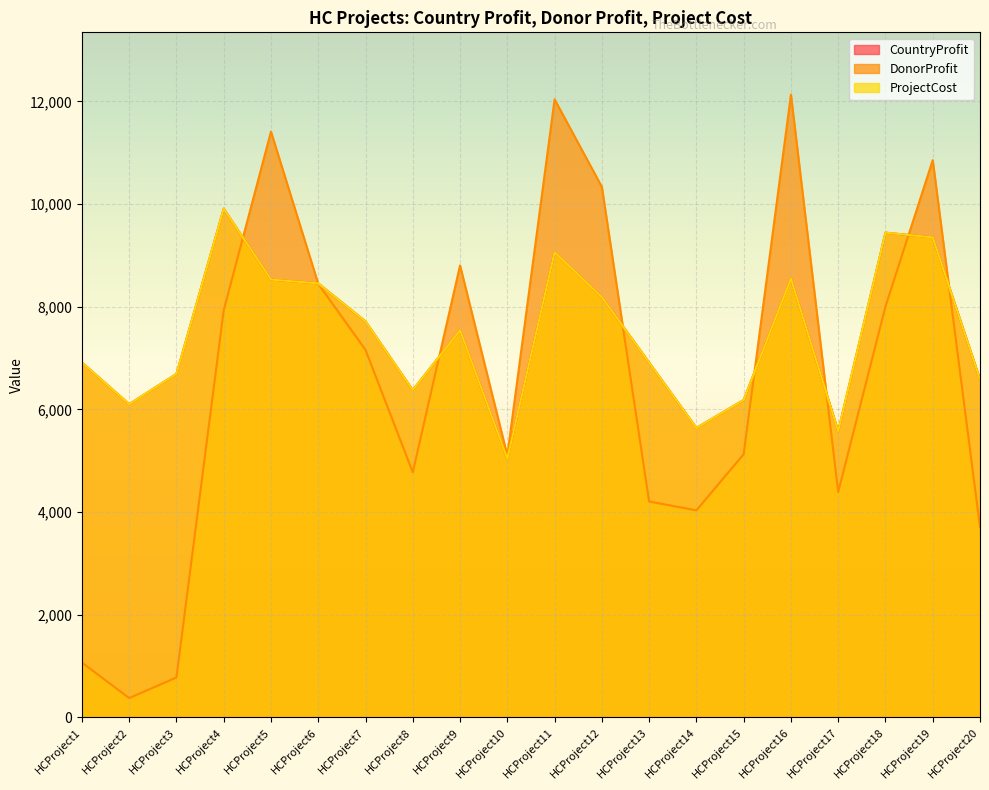

Read the DonorProfit value at HCProject15.

5125